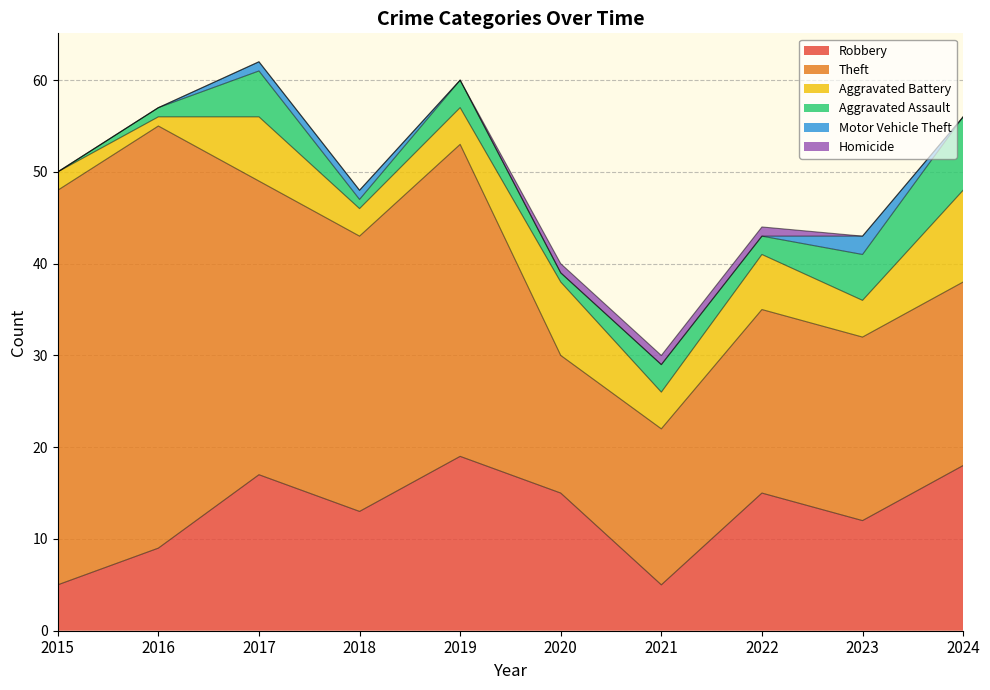

What is the total value across all series at 2015?

50